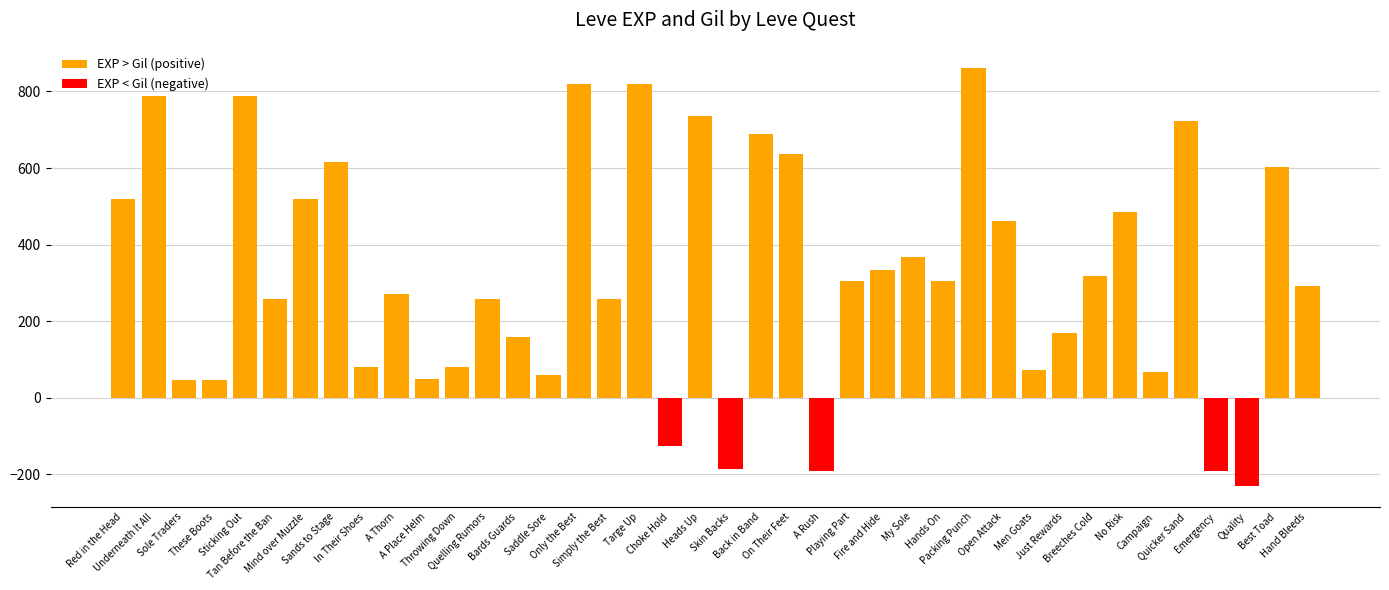

What is the change in value from These Boots to Skin Backs?

-232